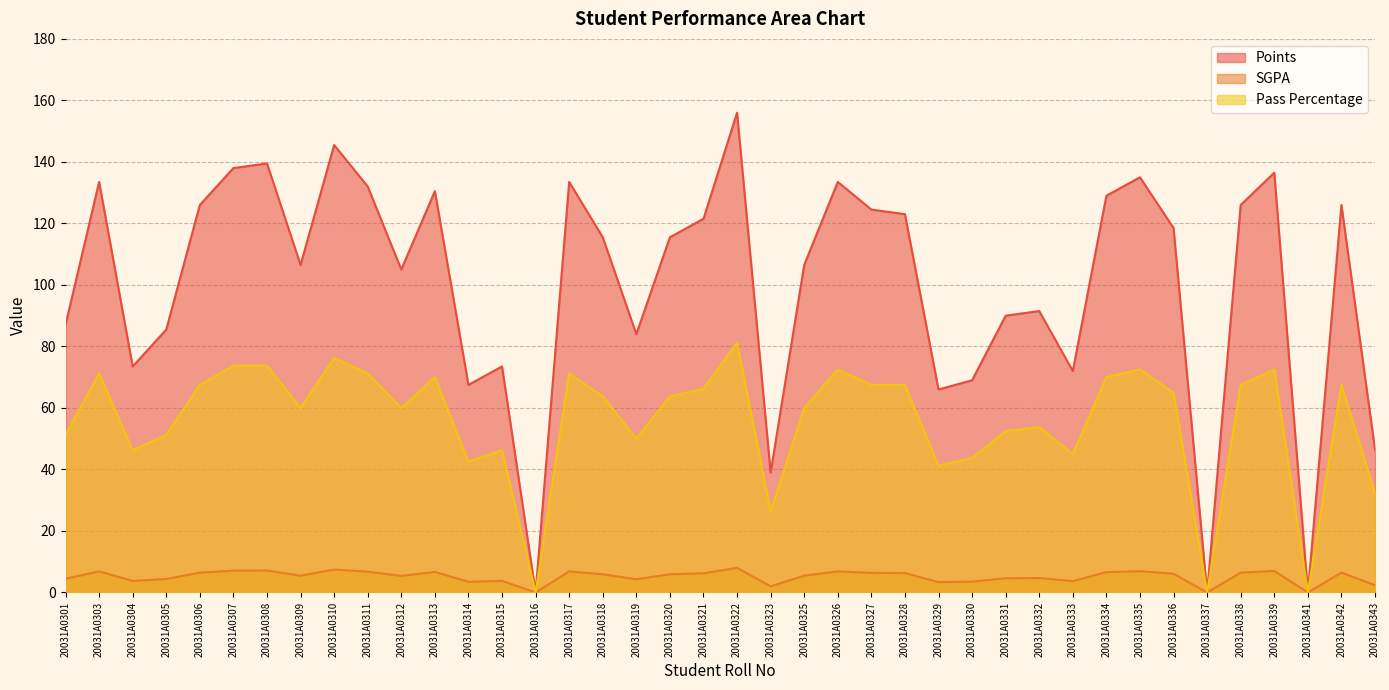

How many lines are shown in the chart?

3